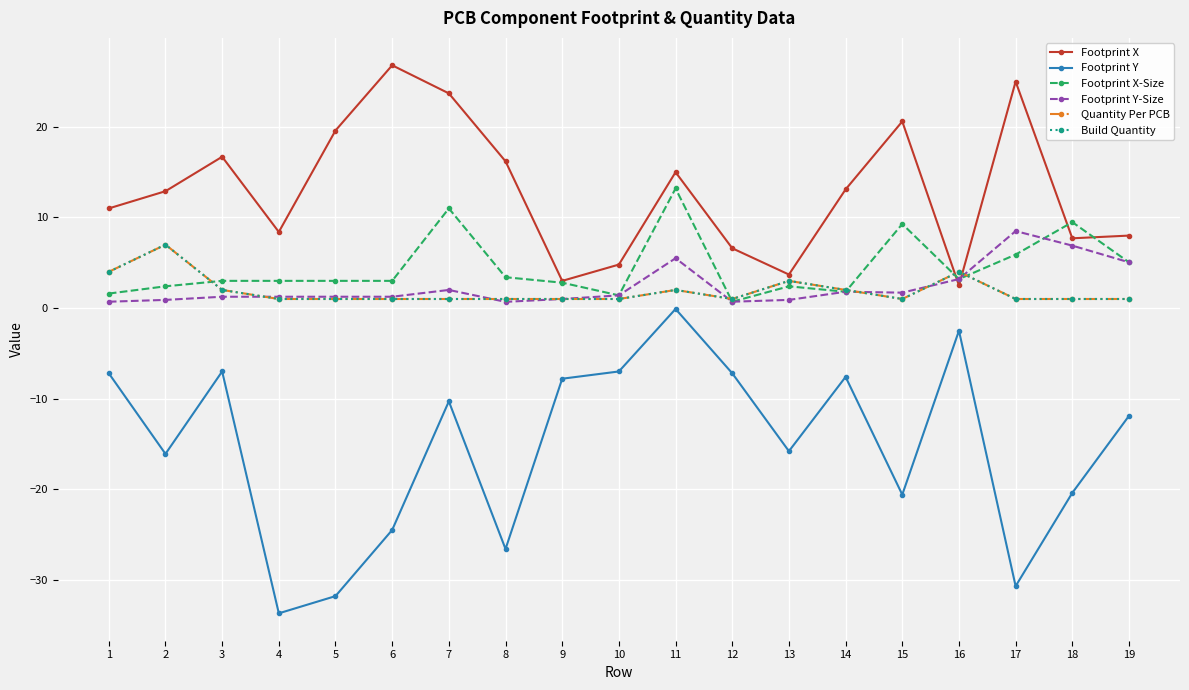

Which series has the largest range (max minus min)?

Footprint Y